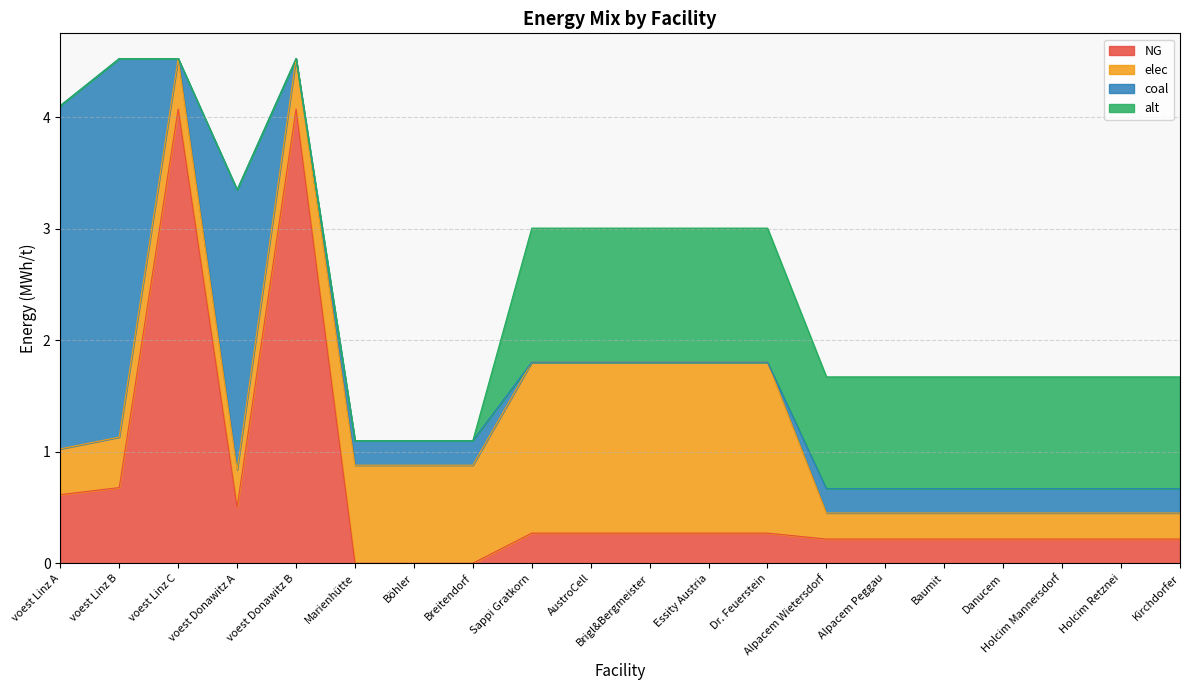

Where does the alt series first go above 1?

Sappi Gratkorn